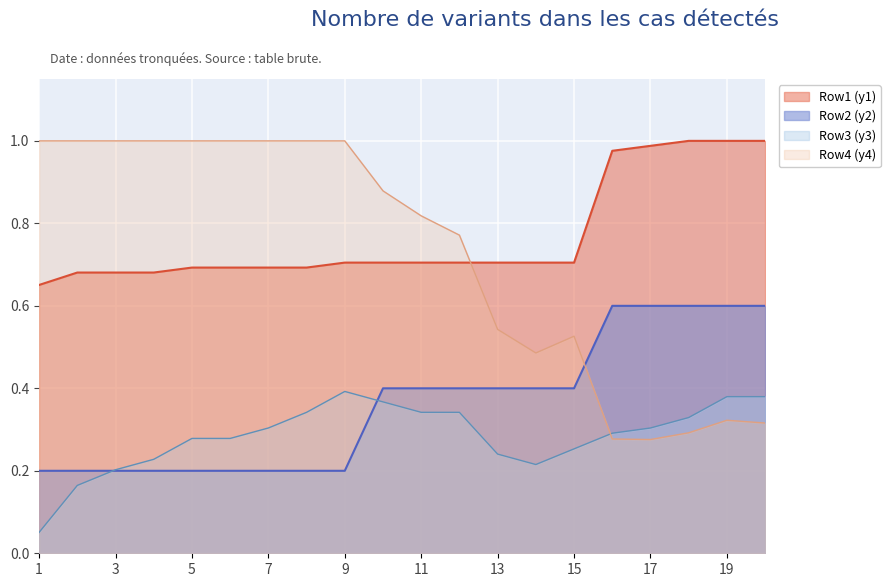

Rank the series by their maximum value, from highest to lowest.

Row1 (y1), Row4 (y4), Row2 (y2), Row3 (y3)